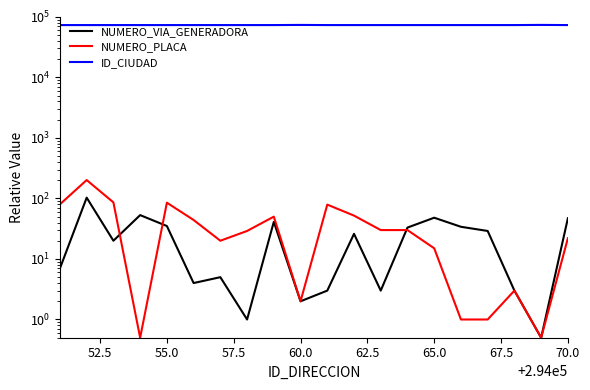

True or false: NUMERO_VIA_GENERADORA_DIRECCION has more than 1 points higher than both neighbors.

True